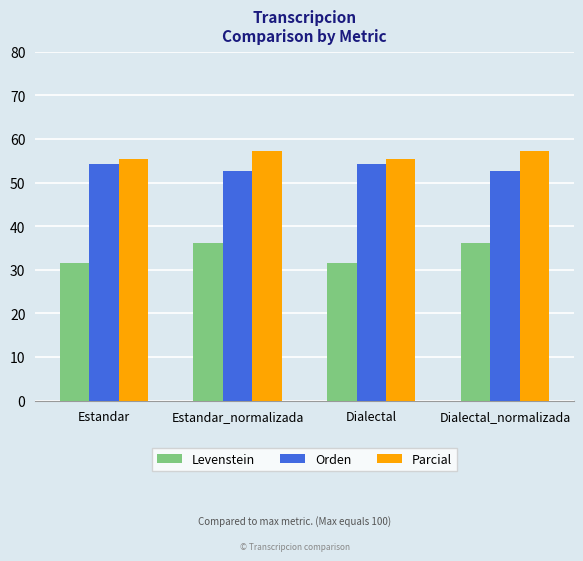

What is the sum of the Orden values at Estandar and Dialectal?

108.7